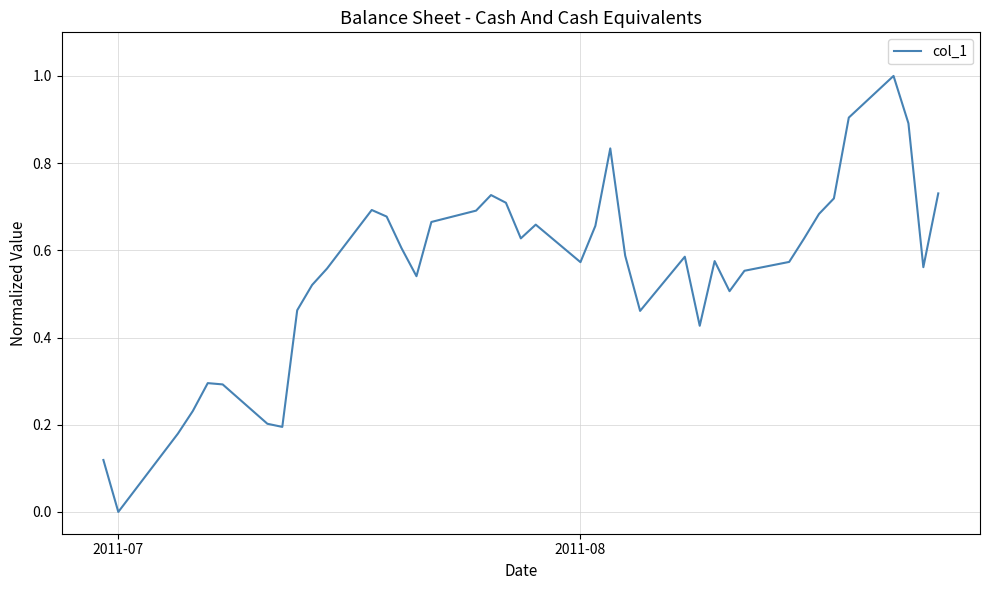

What is the maximum value shown in the chart?

1.0